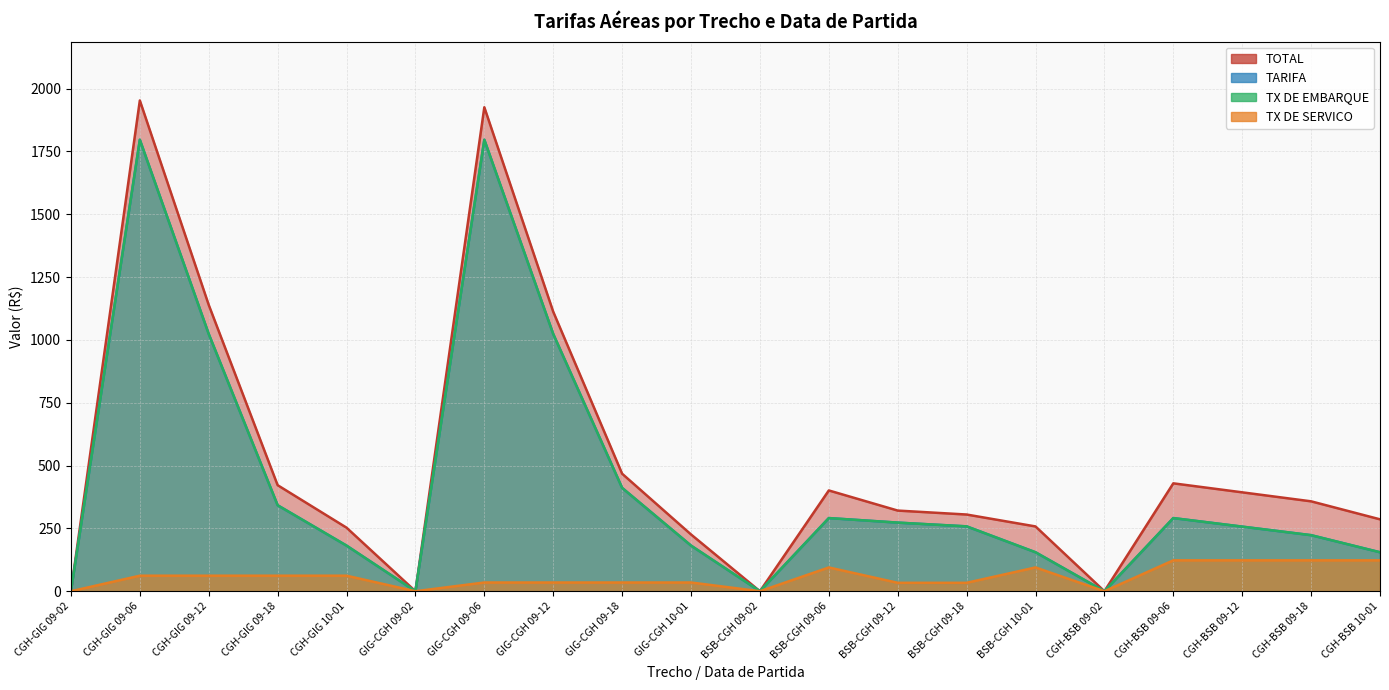

How many data points in TX DE EMBARQUE are less than 258?

10